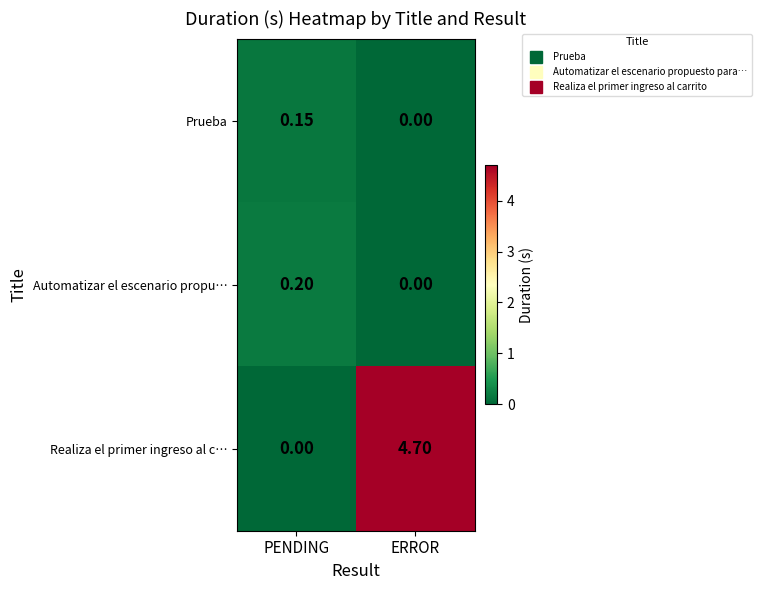

Which category has the highest value across all series?

ERROR